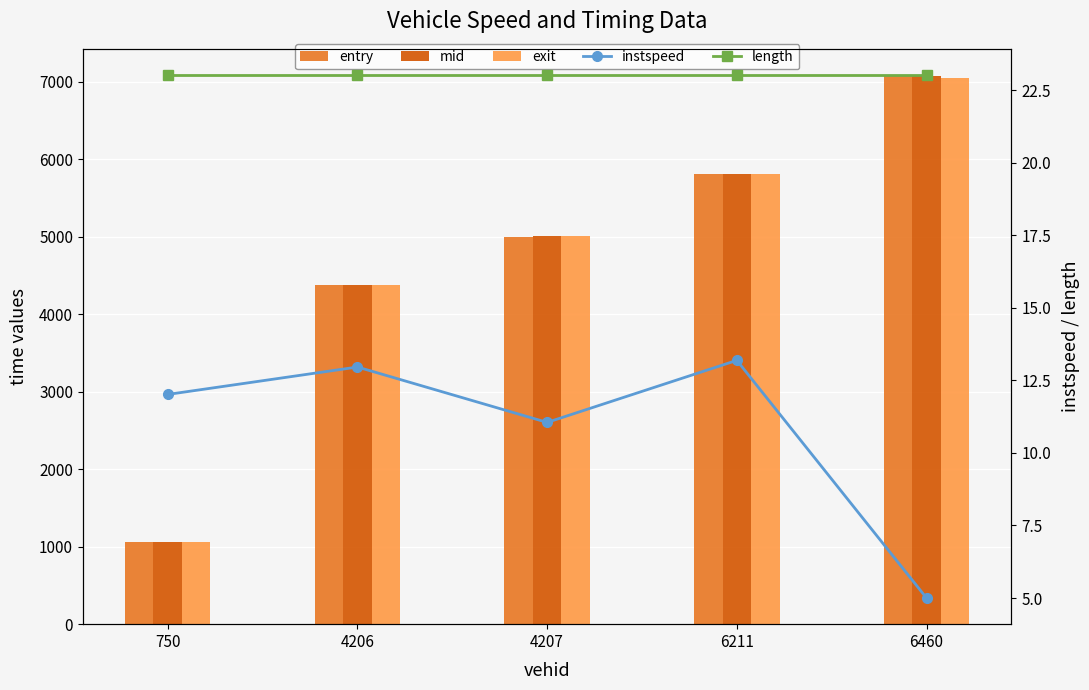

Which series has the largest total across all categories?

mid